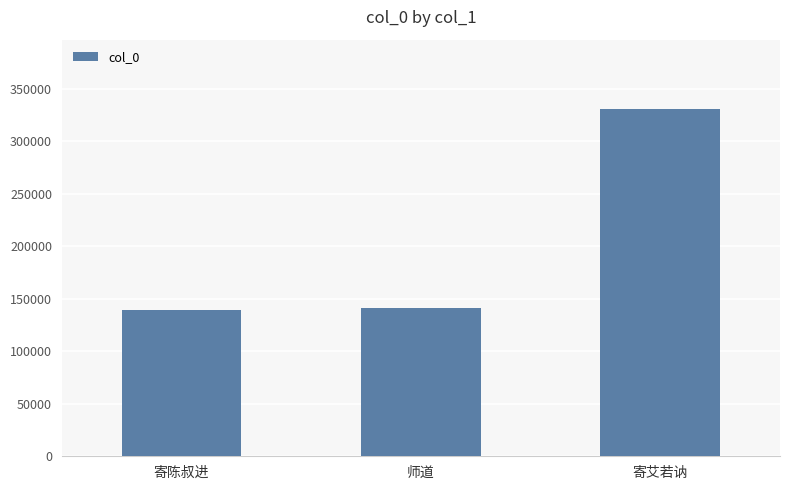

True or false: the data shows 141514 at 师道.

True